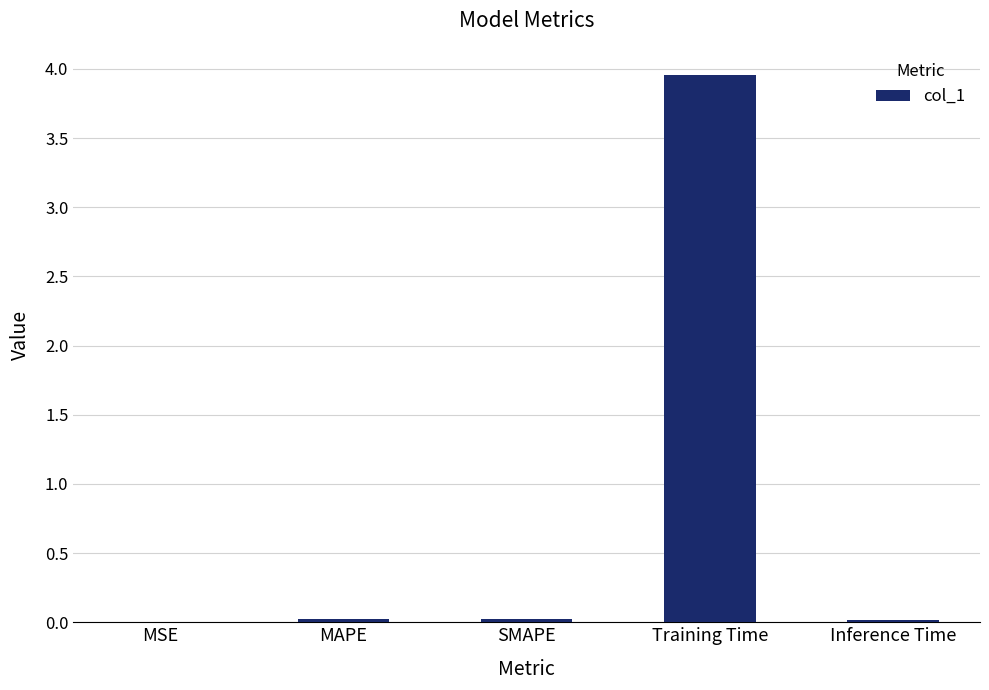

Which has a higher value, MAPE or Training Time?

Training Time